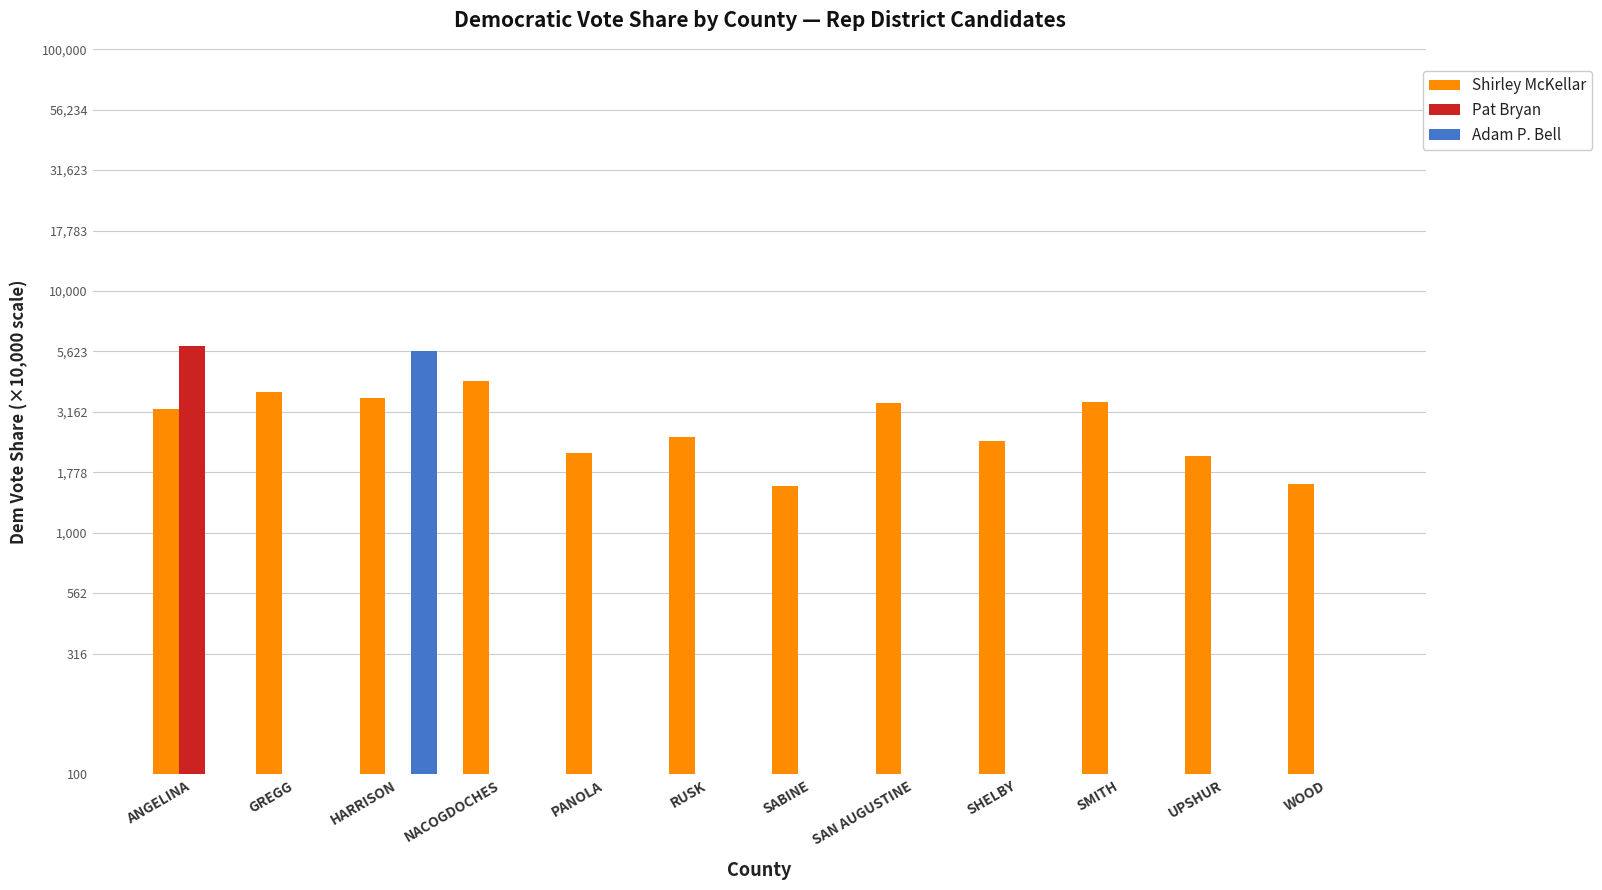

What is the sum of all Pat Bryan values?

5953.0